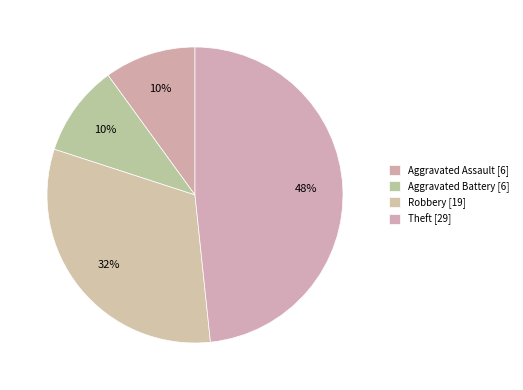

Which category has the biggest portion of the pie?

Theft